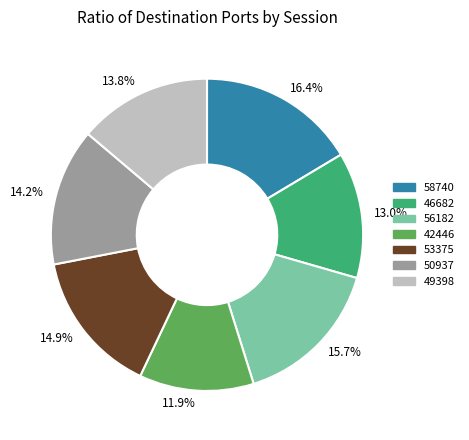

Which has a higher value, 53375 or 58740?

58740